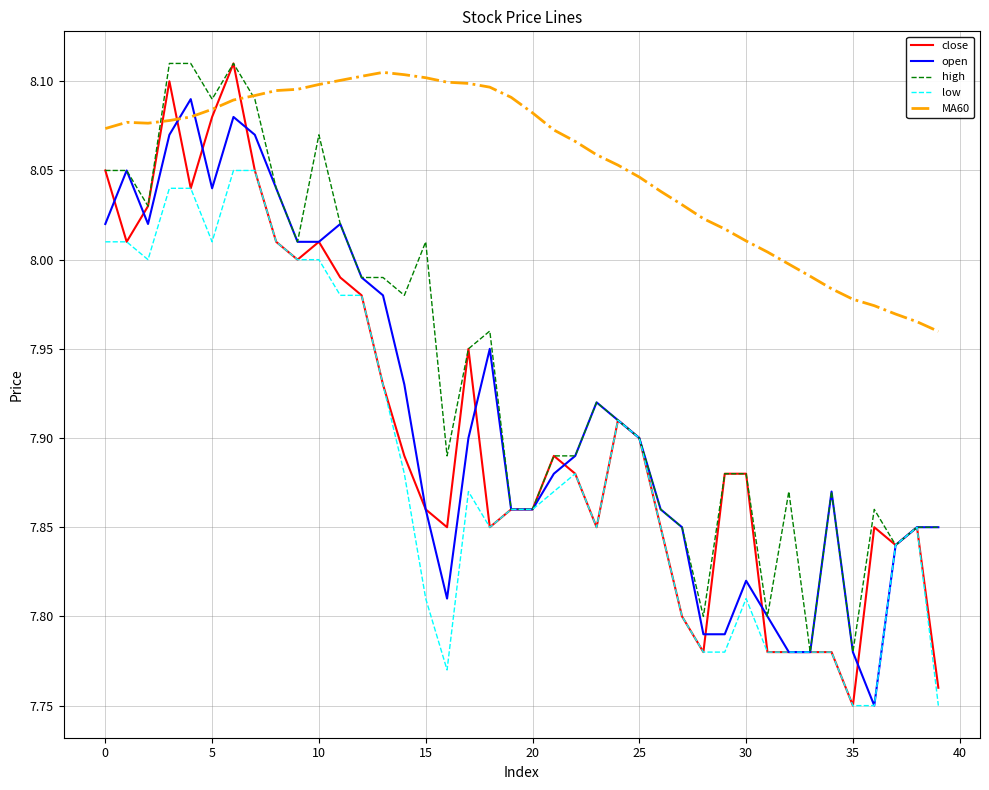

Which series has the largest range (max minus min)?

close